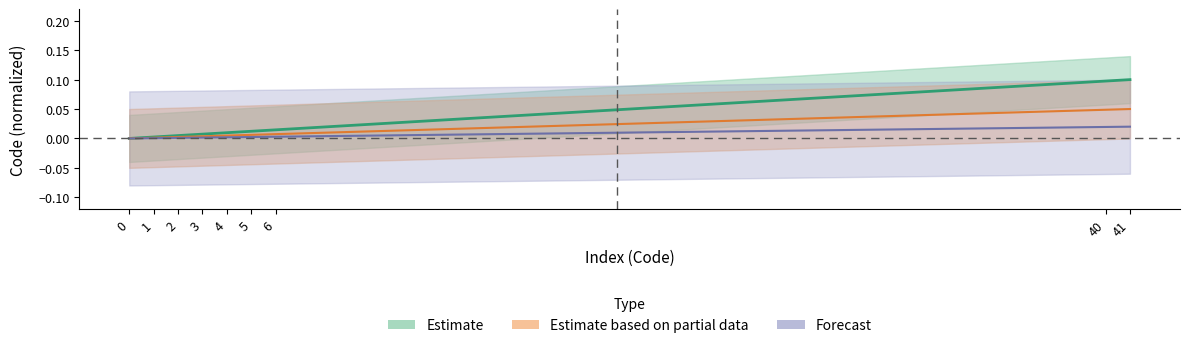

Reading left to right, list all the values displayed in this chart.

Estimate: 0=0.0	1=0.0	2=0.0	3=0.0	4=0.0	5=0.0	6=0.0	40=0.1	41=0.1
Estimate based on partial data: 0=0.0	1=0.0	2=0.0	3=0.0	4=0.0	5=0.0	6=0.0	40=0.0	41=0.1
Forecast: 0=0.0	1=0.0	2=0.0	3=0.0	4=0.0	5=0.0	6=0.0	40=0.0	41=0.0